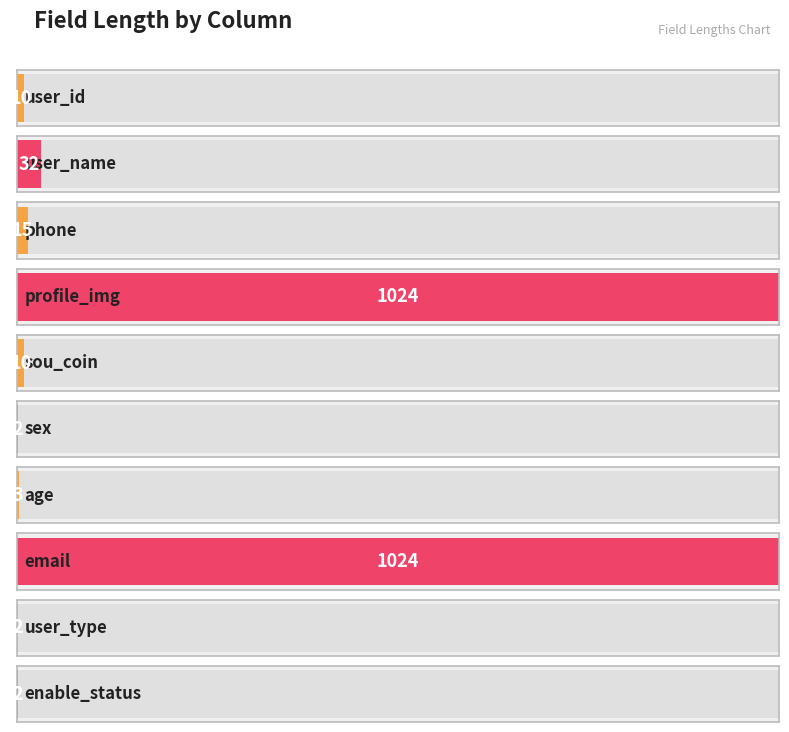

What is the average value?

212